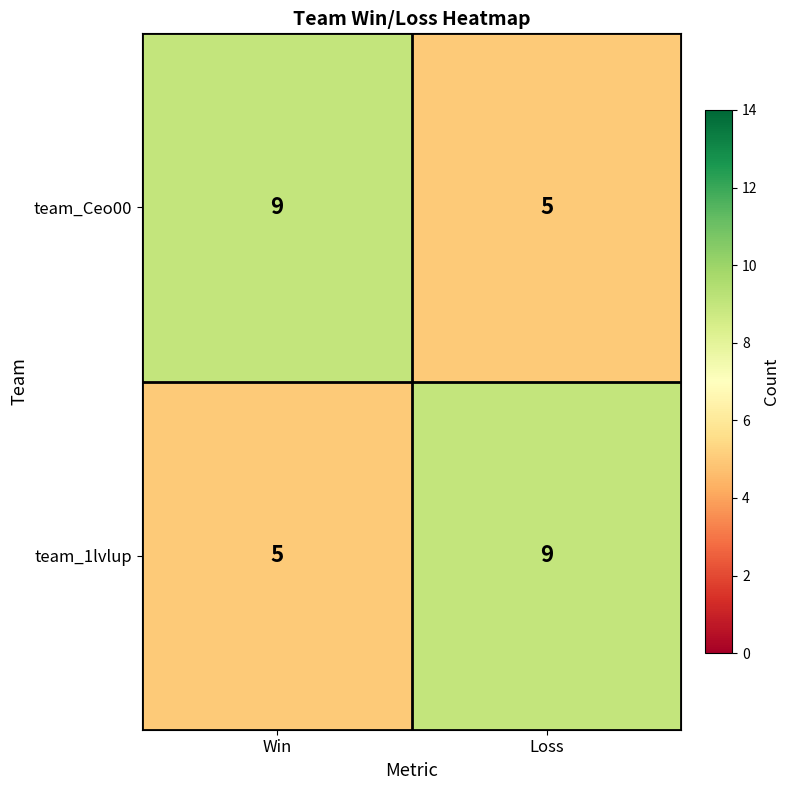

Rank the categories by team_Ceo00 value from highest to lowest.

Win, Loss